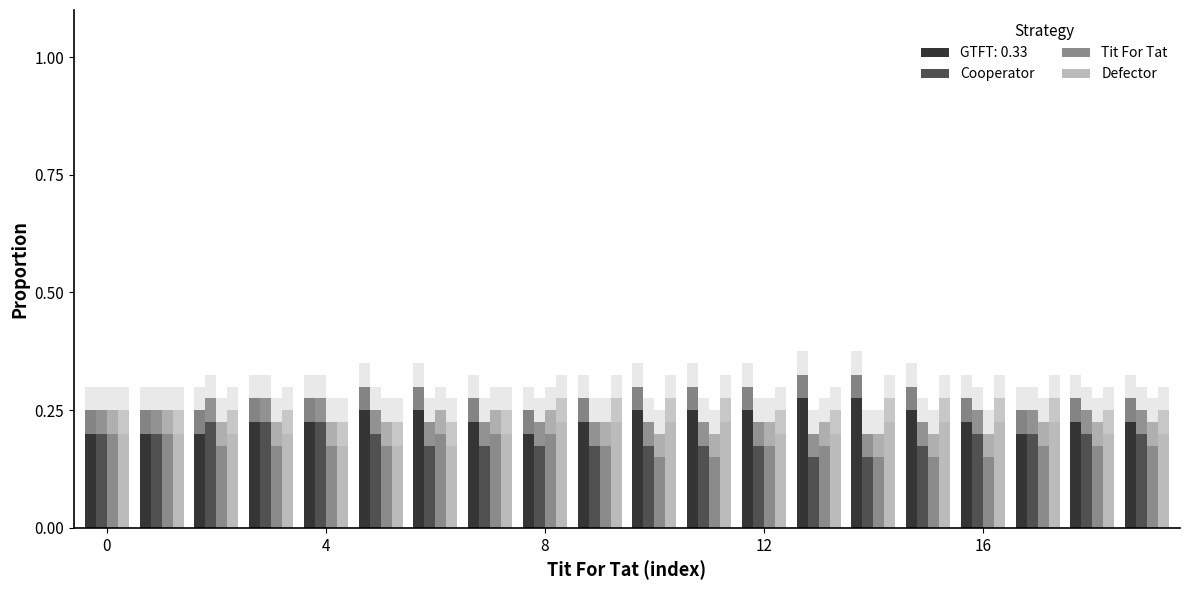

Which series has the largest total across all categories?

GTFT: 0.33